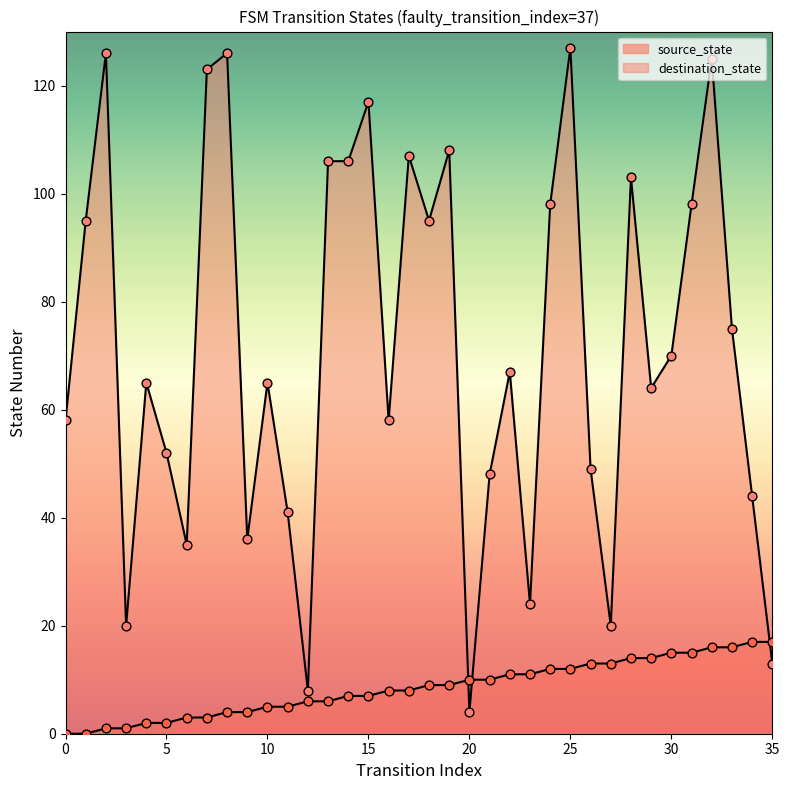

Is the value of destination_state at 22 greater than the value of source_state at 20?

Yes